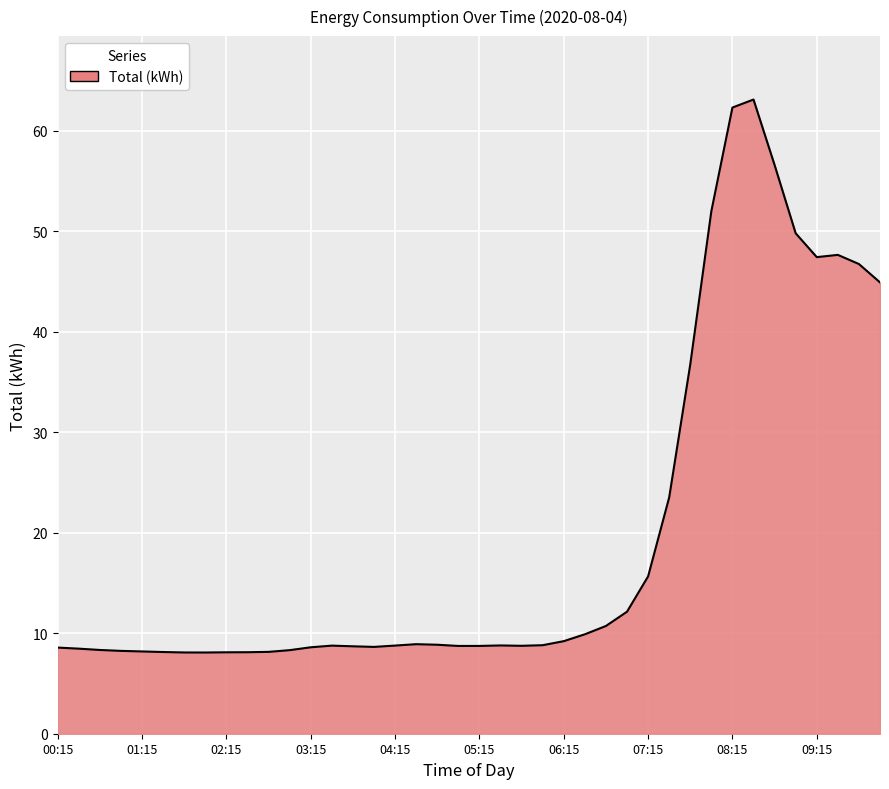

What is the difference between the maximum and minimum values?

55.0